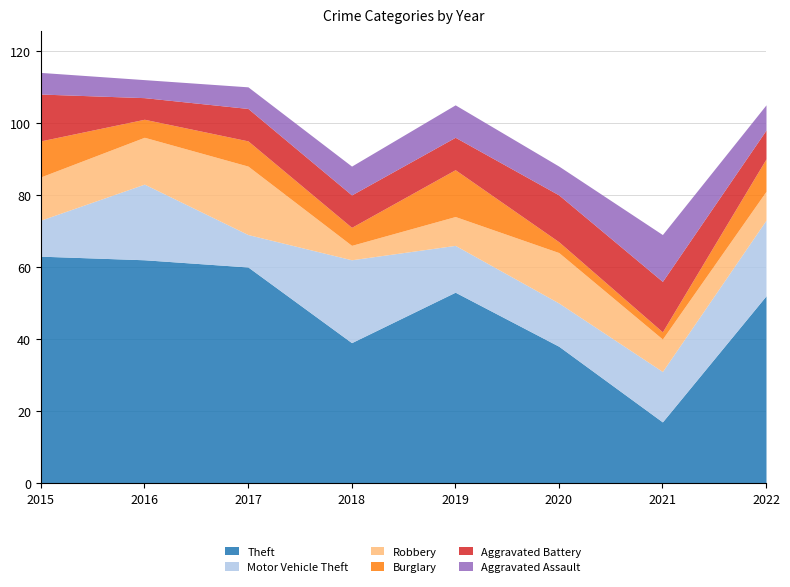

What is the sum of all Aggravated Battery values?

81